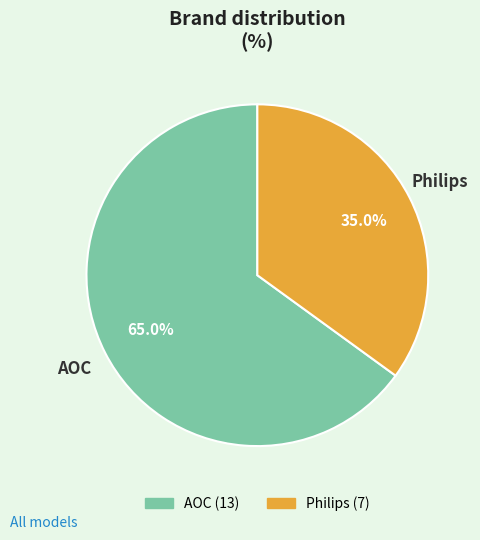

True or false: Philips accounts for 35% of the total.

True